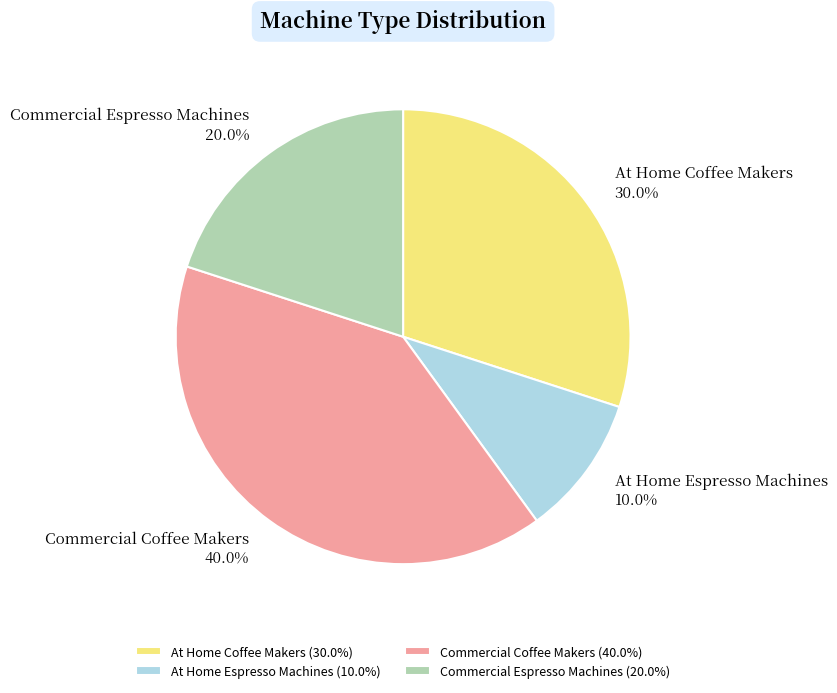

What percentage is the Commercial Espresso Machines slice, to the nearest percent?

20%